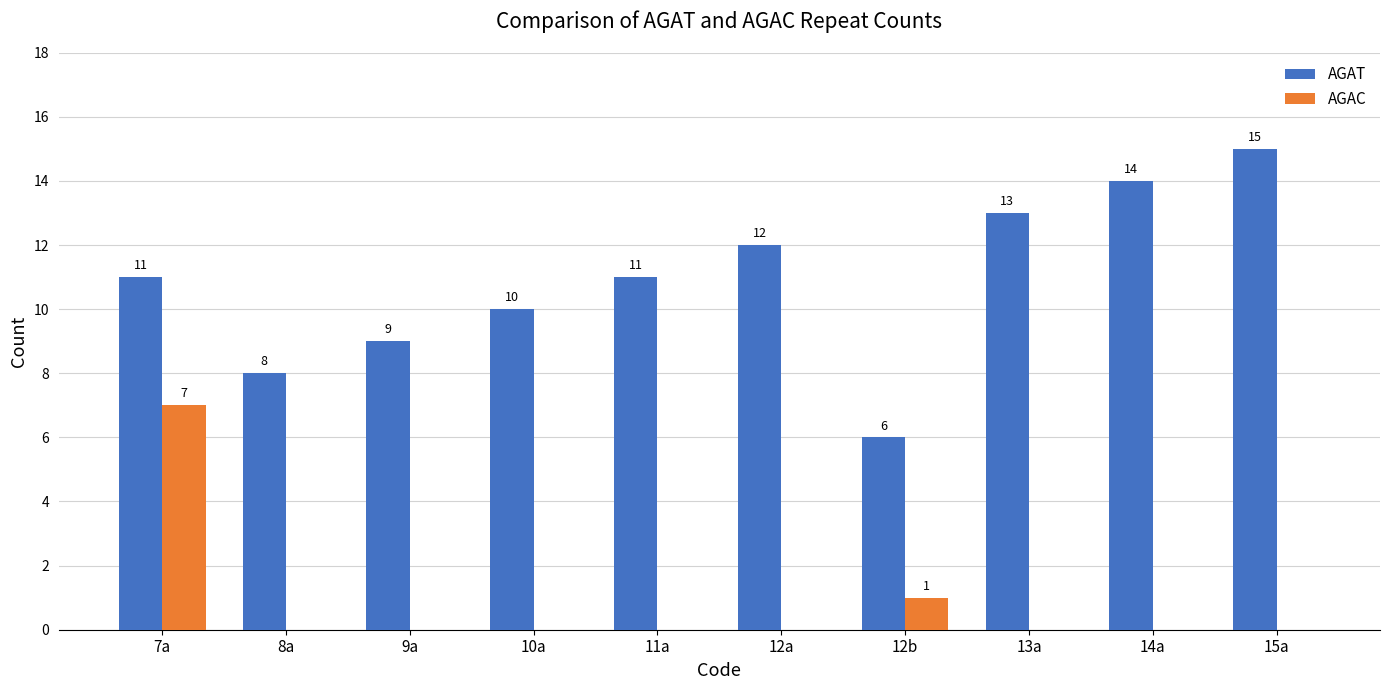

What is the total value across all series at 13a?

13